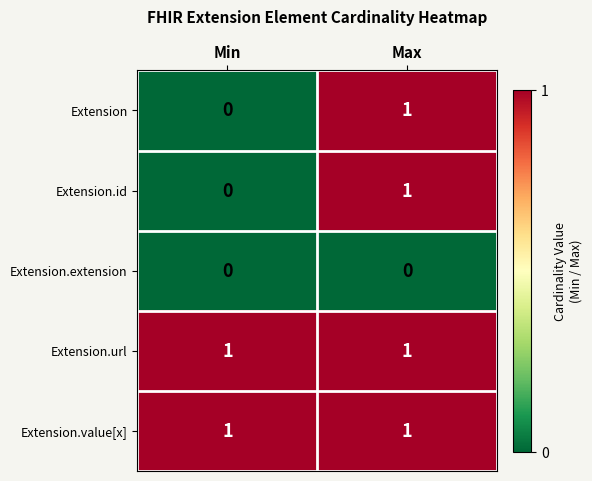

Rank the categories by Extension.id value from highest to lowest.

Max, Min